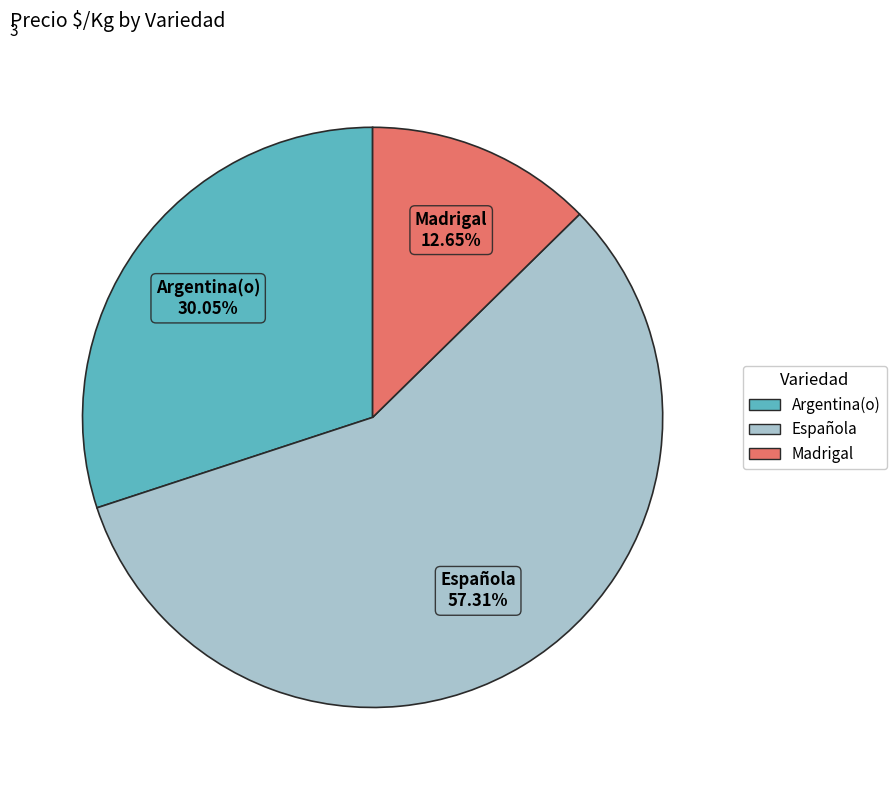

How many slices are in this pie chart?

3